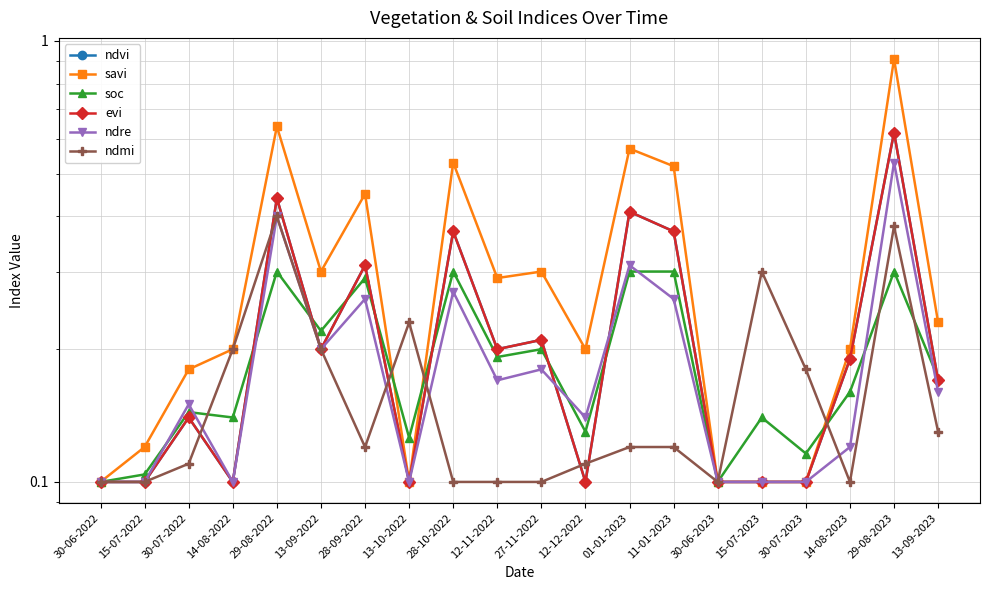

How many interior local peaks does the ndvi series have?

7